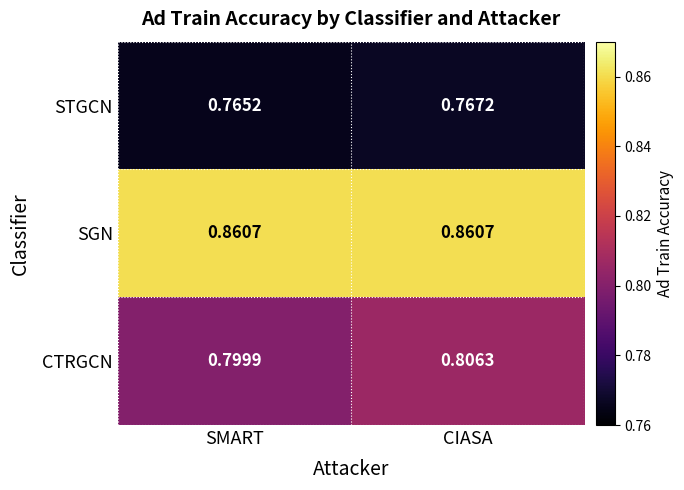

Rank the series at CIASA from highest to lowest value.

SGN, CTRGCN, STGCN